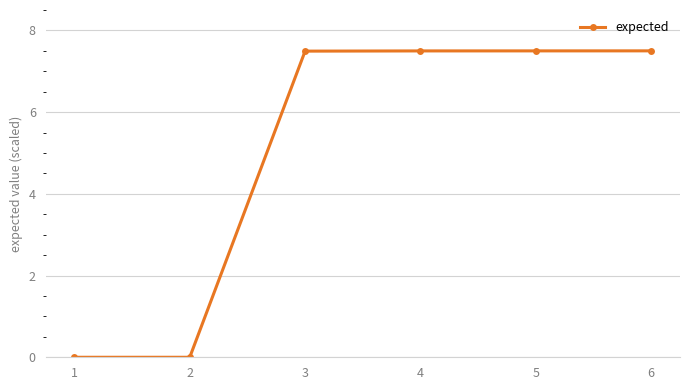

At which label does the data first exceed 7?

3